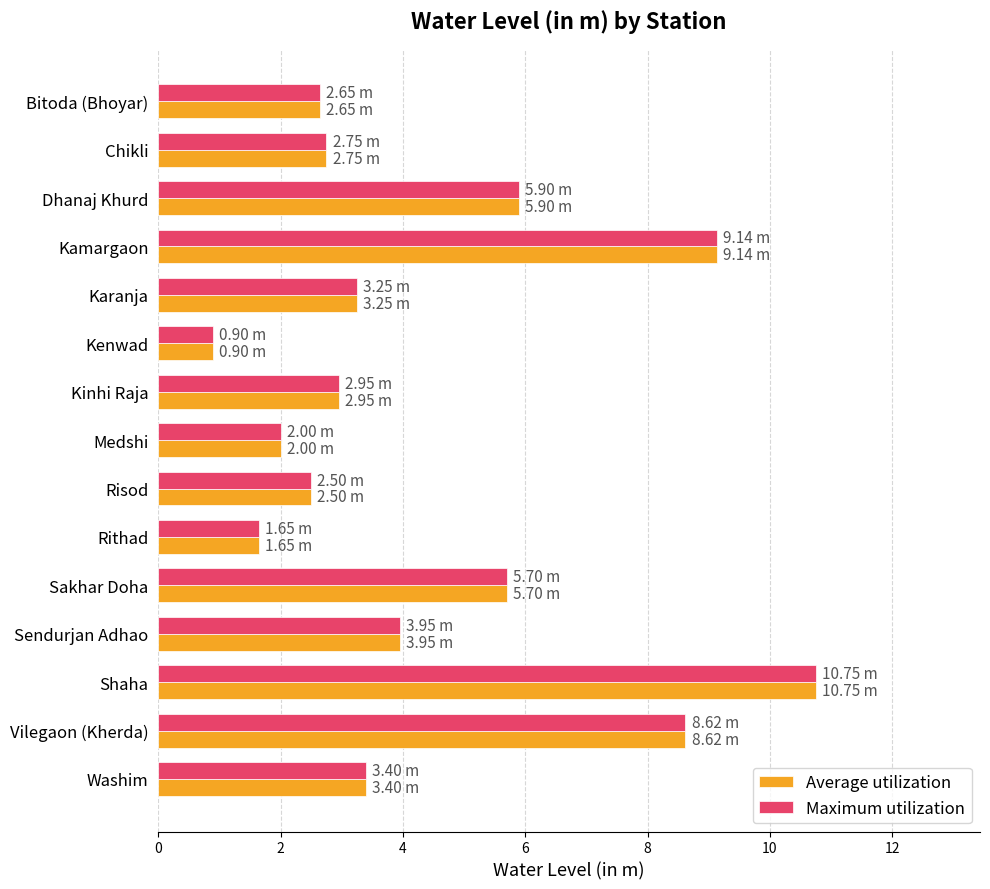

At which label does Average utilization reach its minimum?

Kenwad